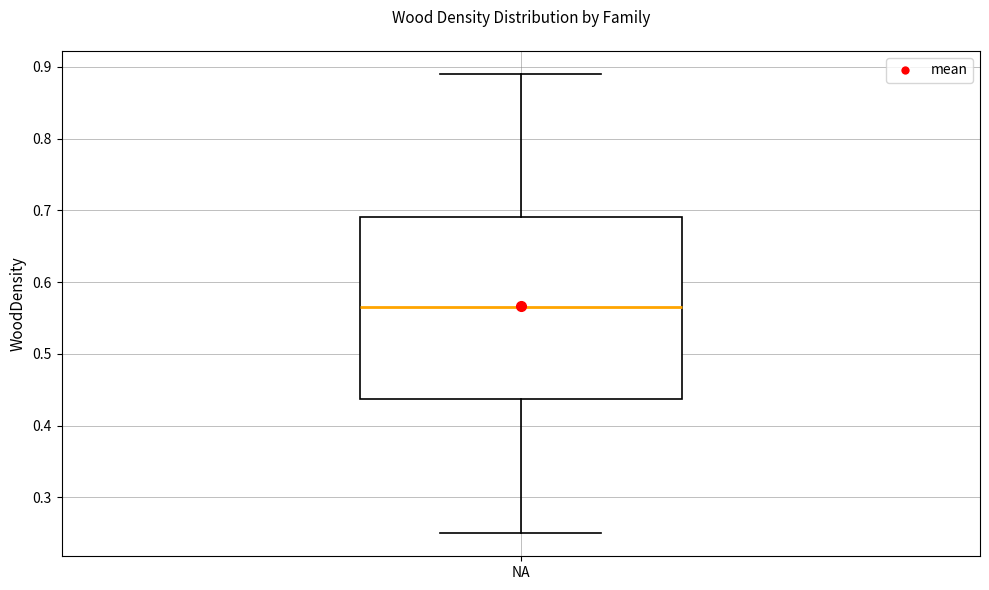

Where is the upper edge of the box for NA on the y-axis? The values are not printed on the chart, so give them approximately, as read against the axis.

0.69